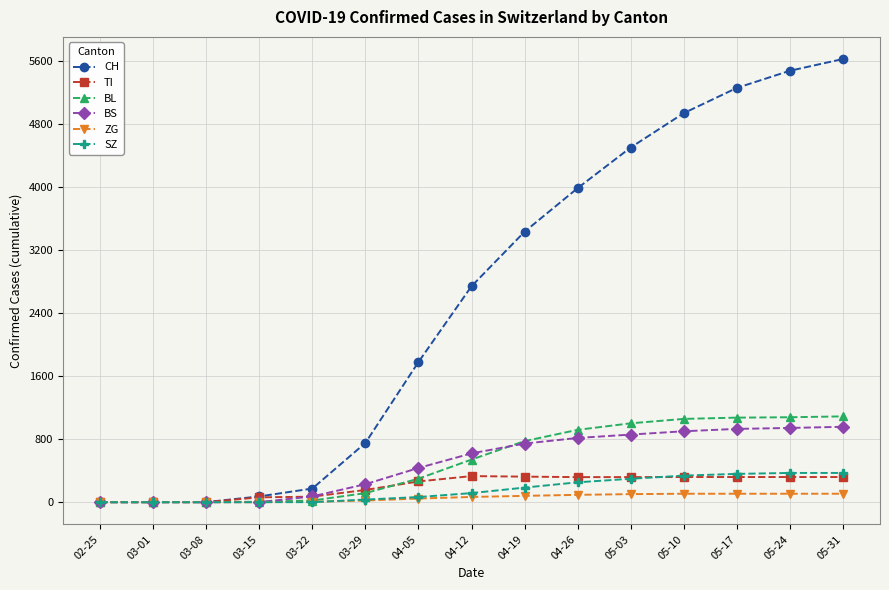

Is this an area chart (filled region under the line)?

No